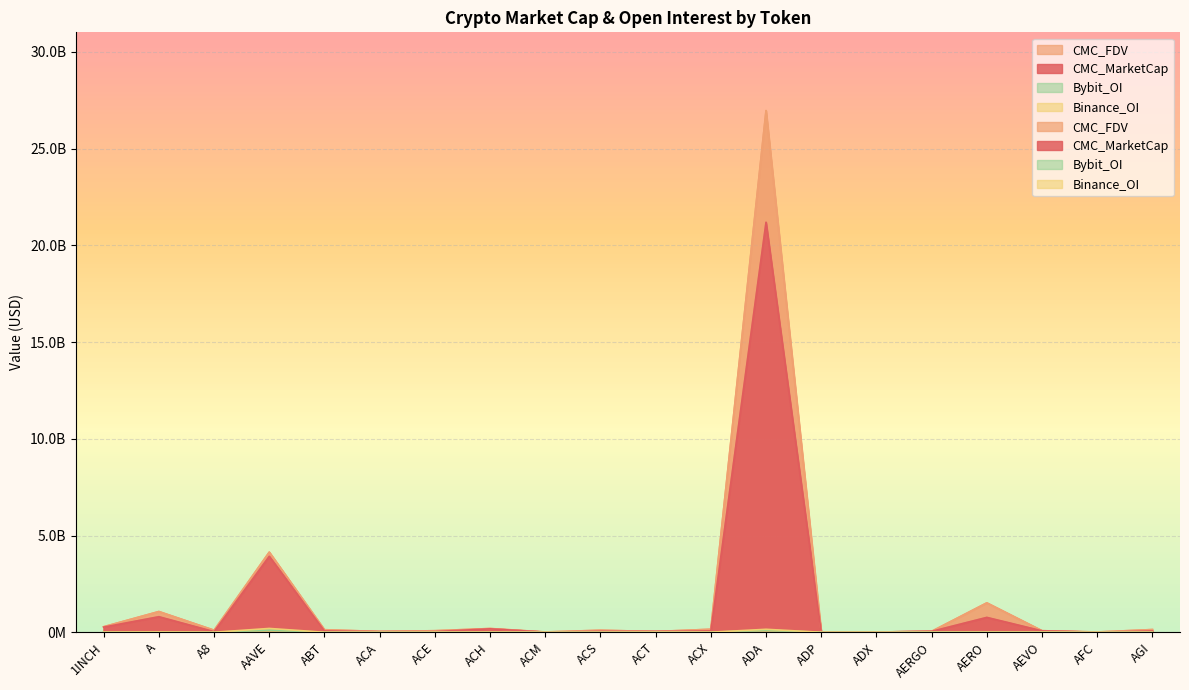

True or false: Bybit_OI and CMC_FDV intersect in this chart.

False